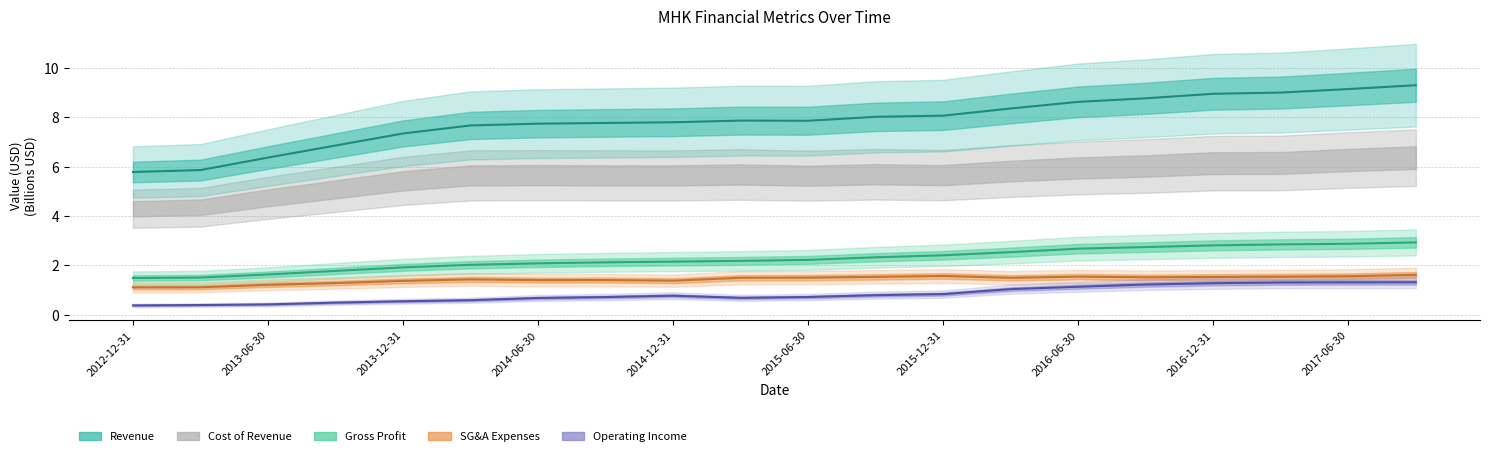

Which series has the largest total across all categories?

Revenue